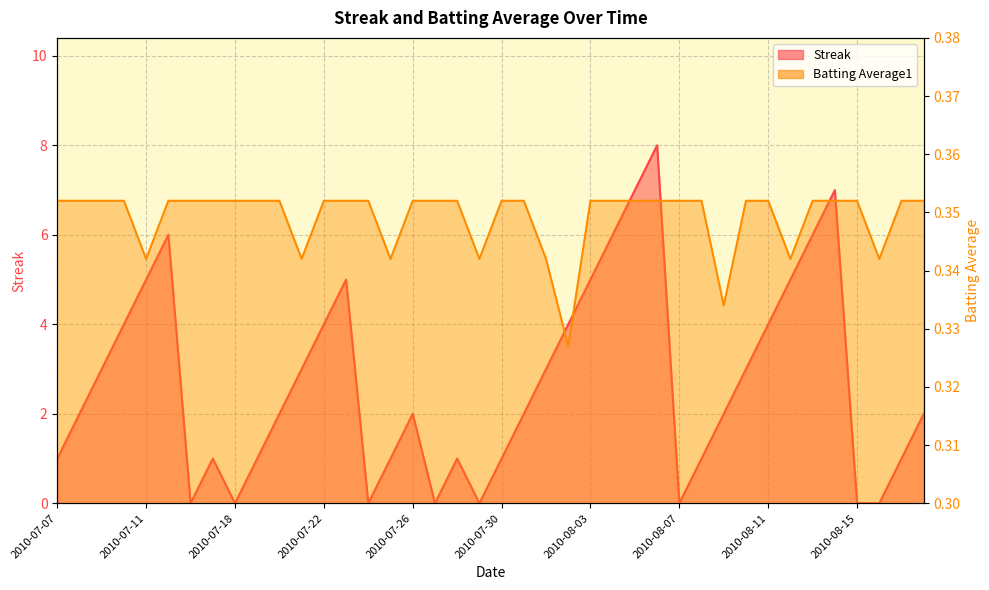

At which category is the sum across all series the highest?

2010-08-06